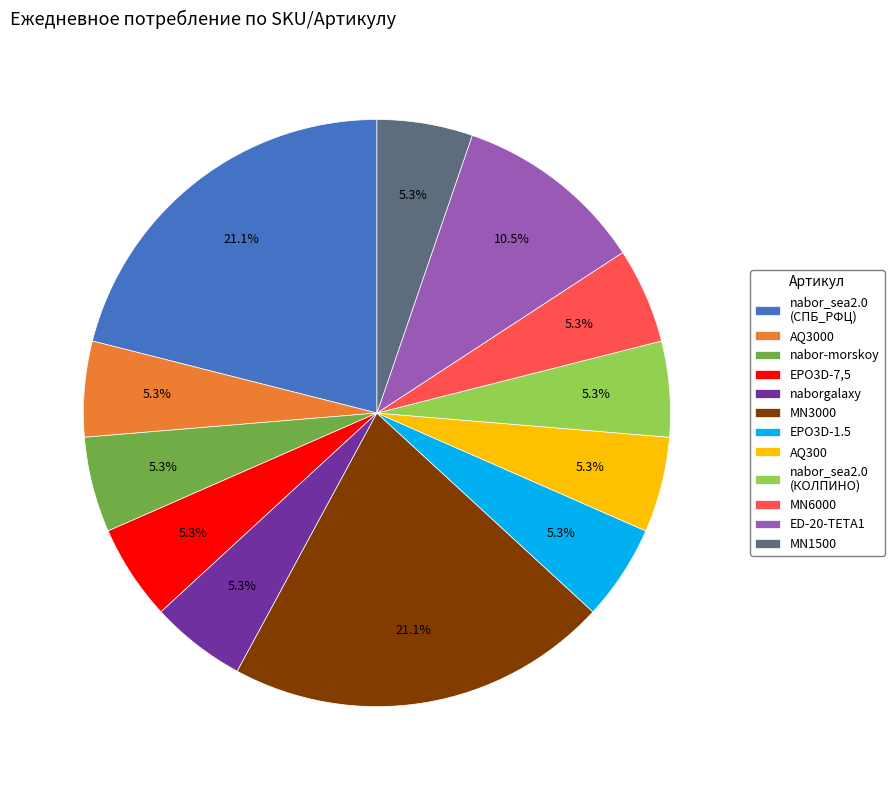

To the nearest percent, what is the difference between the largest and smallest slice percentages?

16%